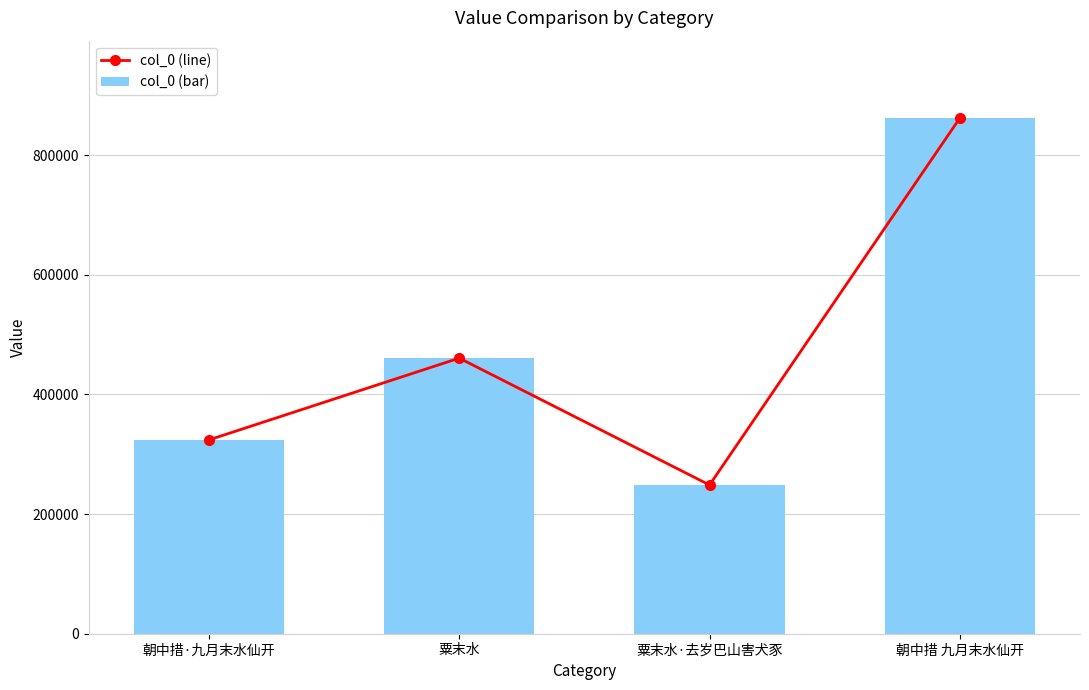

What is the label of the 2nd bar from the right?

粟末水·去岁巴山害犬豕